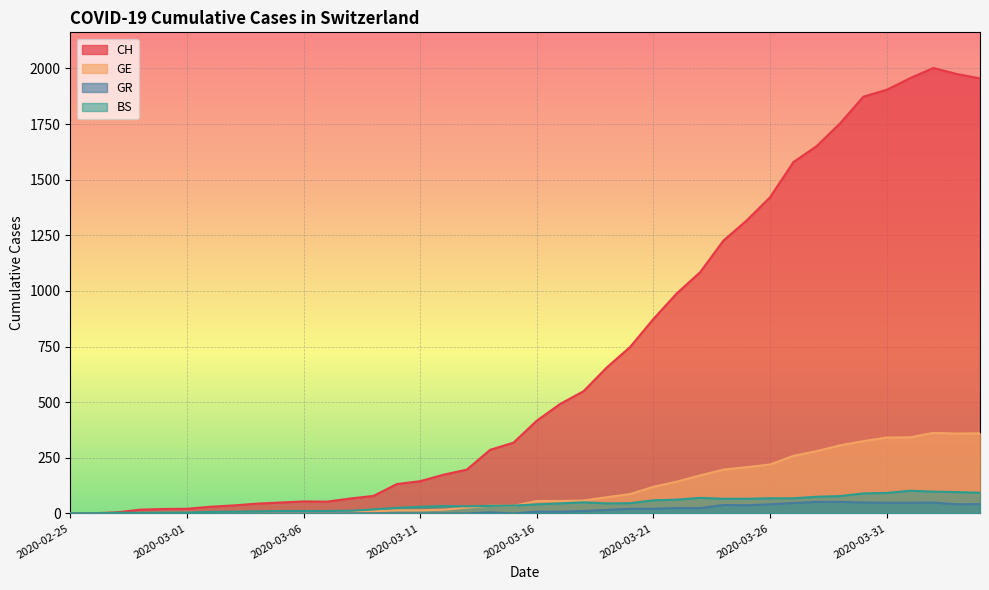

Between which two adjacent categories do BS and GE first intersect?

2020-02-26 and 2020-02-27